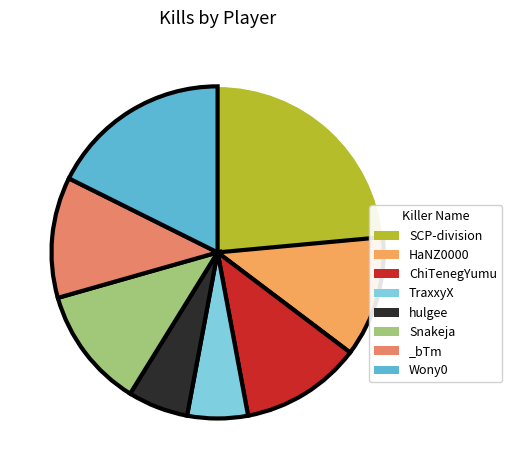

Which category has the biggest portion of the pie?

SCP-division